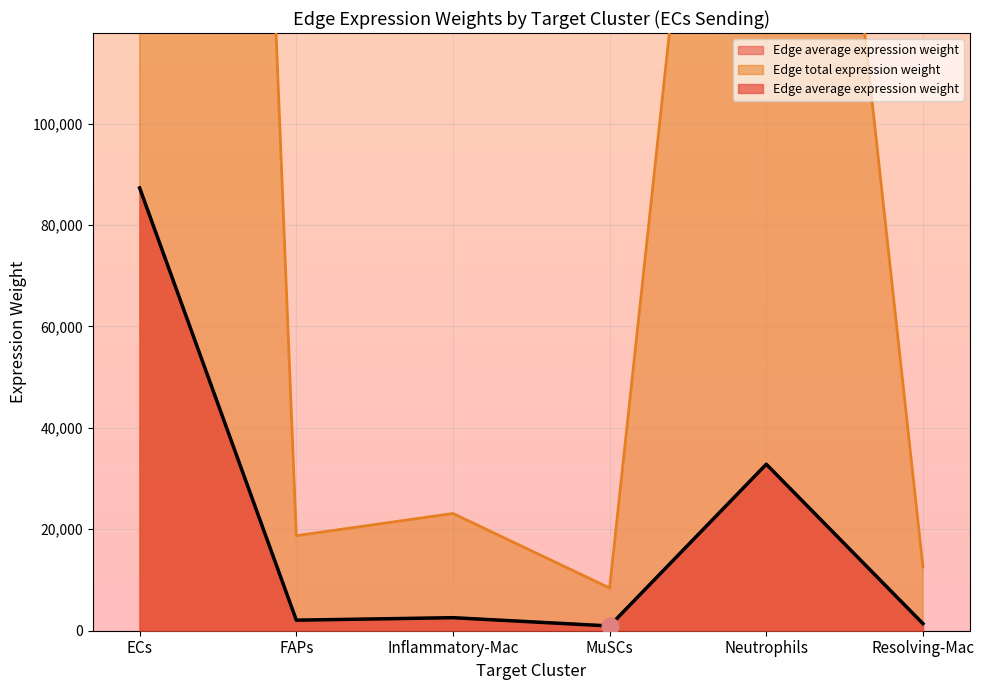

True or false: Edge average expression weight has a value of 3923.8 at Inflammatory-Mac.

False